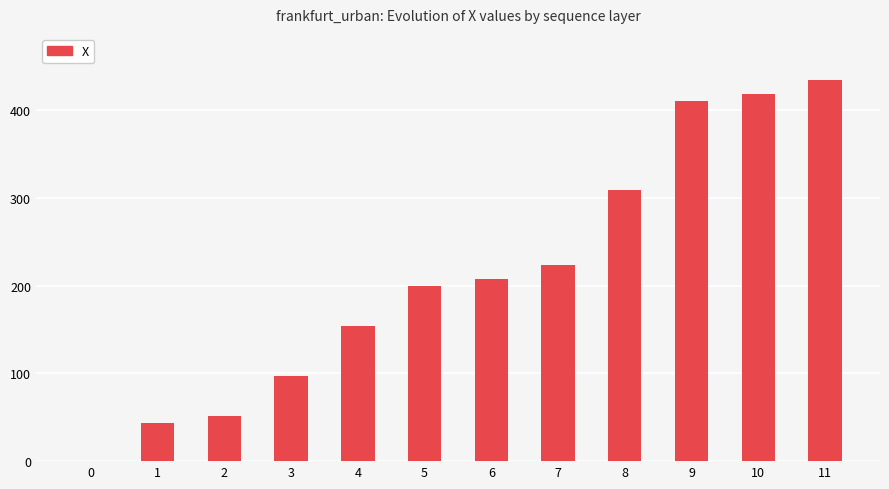

What value does the data have at 6?

207.0